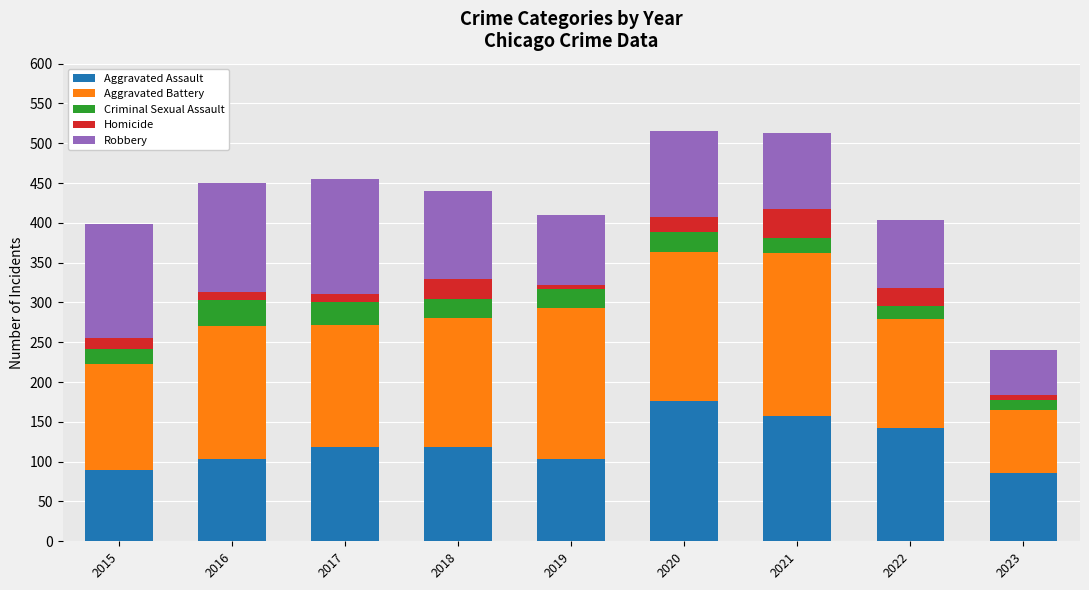

Are the bars horizontal?

No